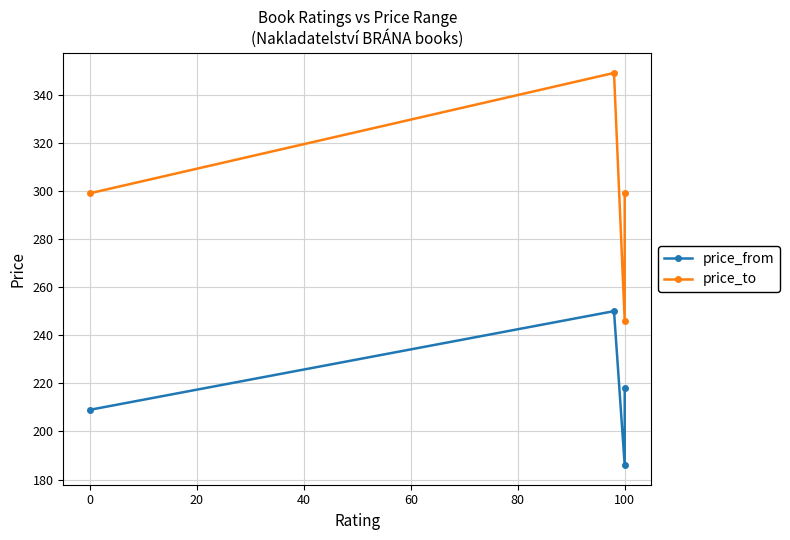

Reading left to right, extract all data points from this chart.

price_from: 209	250	186	218
price_to: 299	349	246	299